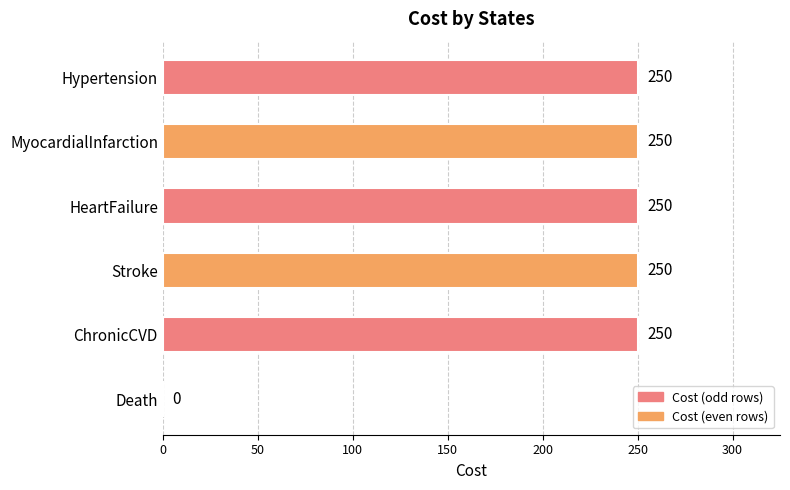

The chart shows a value of 250 at MyocardialInfarction. True or false?

True